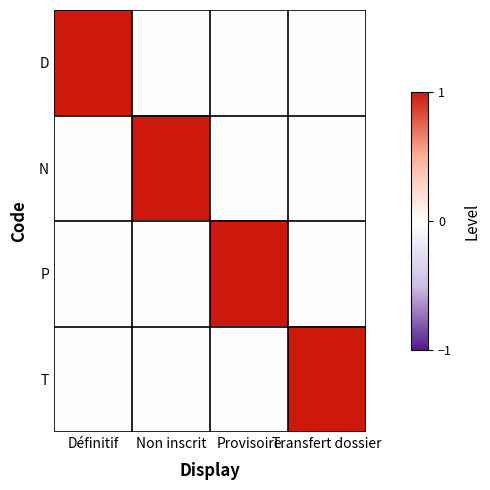

Reading left to right, transcribe all the data shown in this chart.

D: Définitif=1	Non inscrit=0	Provisoire=0	Transfert dossier=0
N: Définitif=0	Non inscrit=1	Provisoire=0	Transfert dossier=0
P: Définitif=0	Non inscrit=0	Provisoire=1	Transfert dossier=0
T: Définitif=0	Non inscrit=0	Provisoire=0	Transfert dossier=1